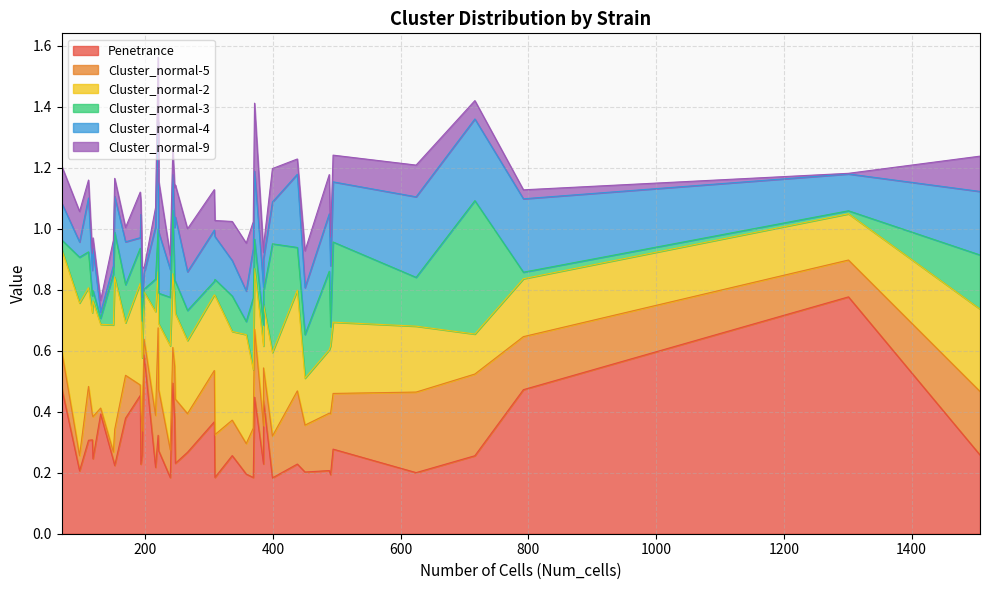

What is the sum of all Cluster_normal-2 values?

11.0